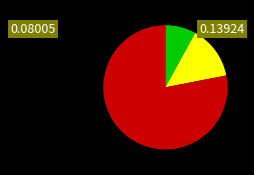

Is there a majority slice in this chart?

Yes